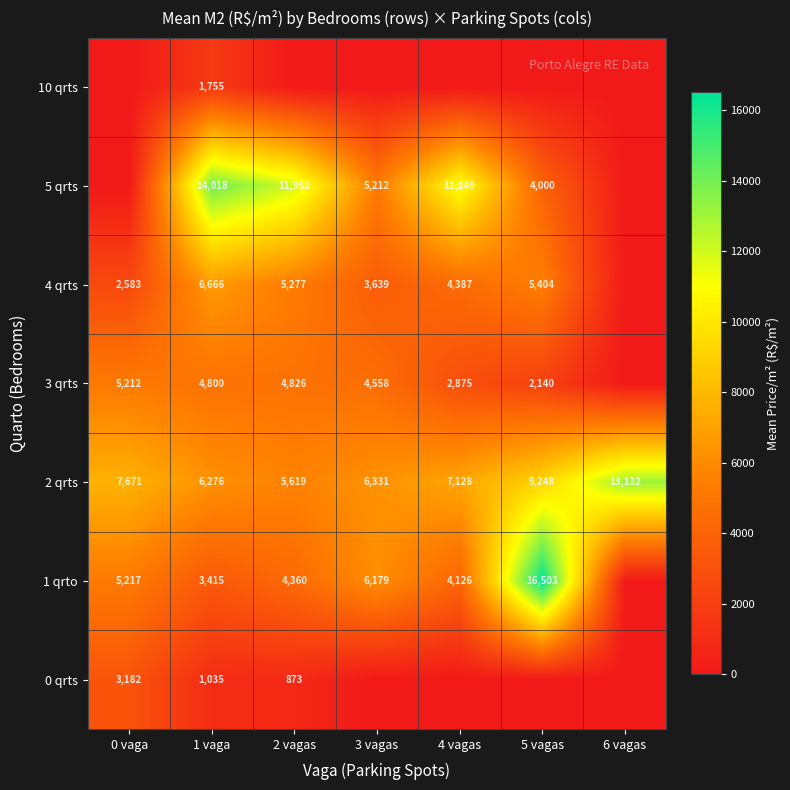

What is the difference between the highest and lowest values at 1 vaga?

12983